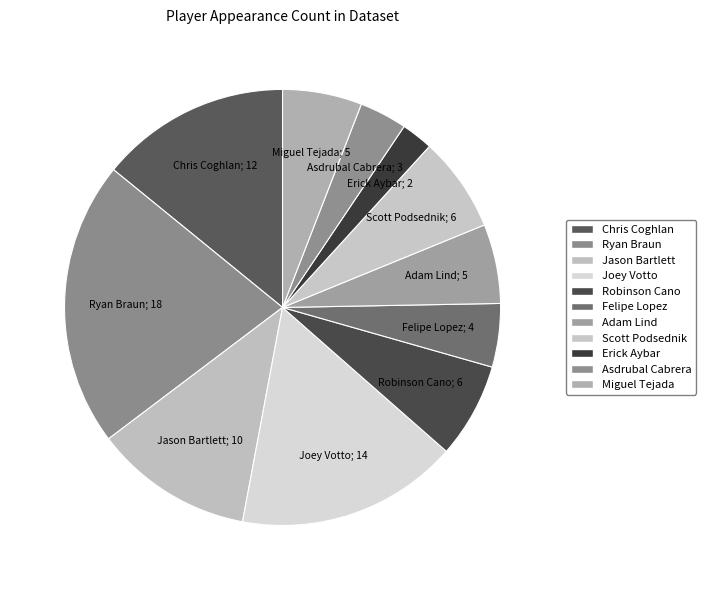

How many segments does this pie chart have?

11